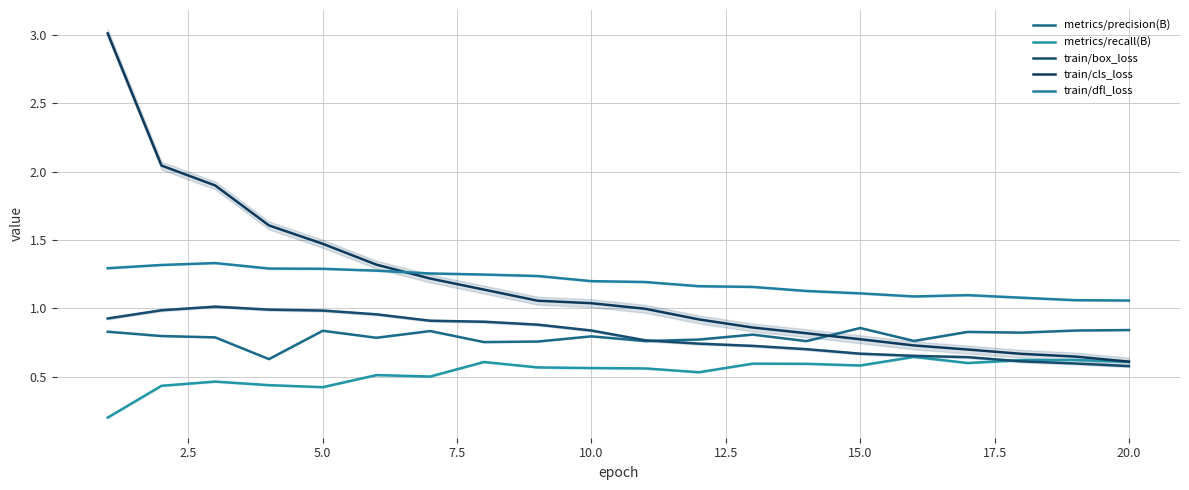

What are all the series names shown in the legend?

metrics/precision(B), metrics/recall(B), train/box_loss, train/cls_loss, train/dfl_loss